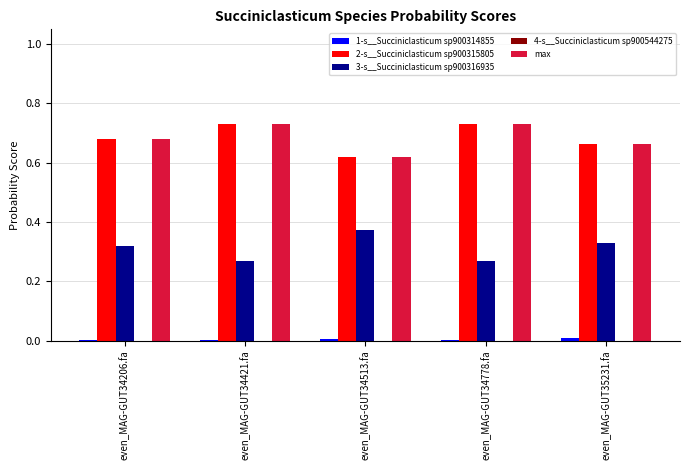

True or false: max has a value of 1.0 at even_MAG-GUT34421.fa.

False